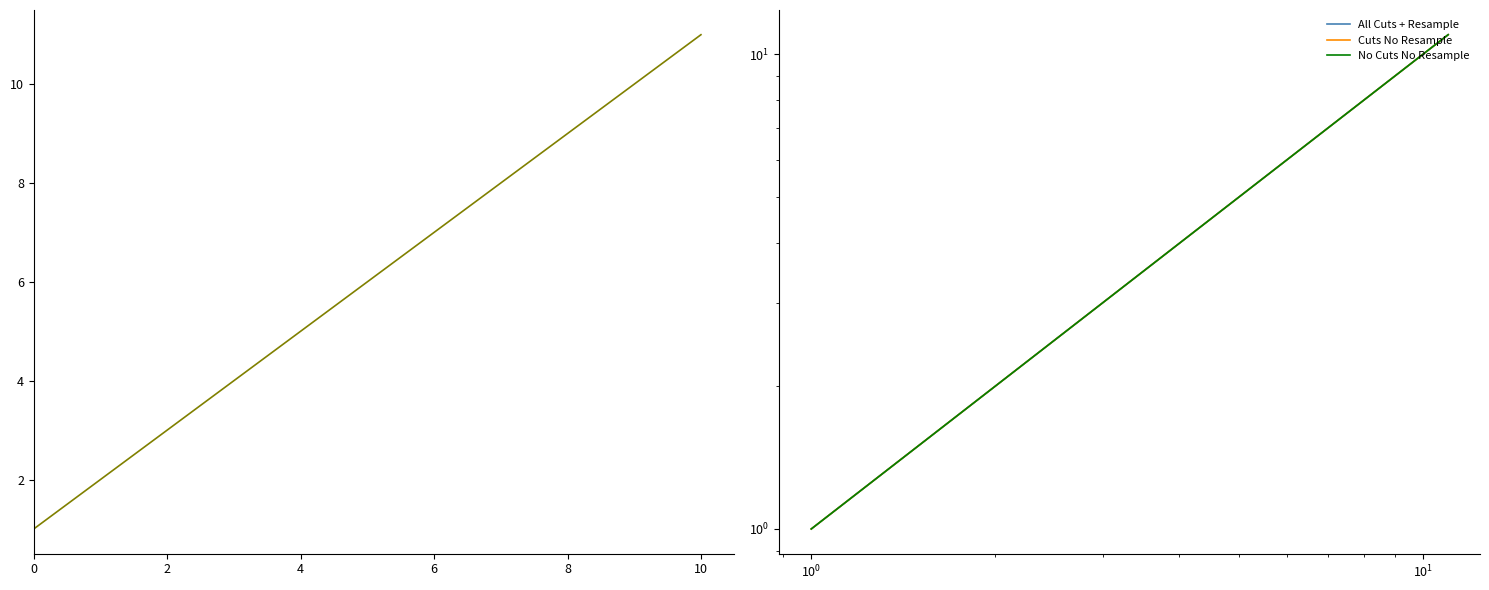

What is the average value of the All Cuts + Resample series?

6